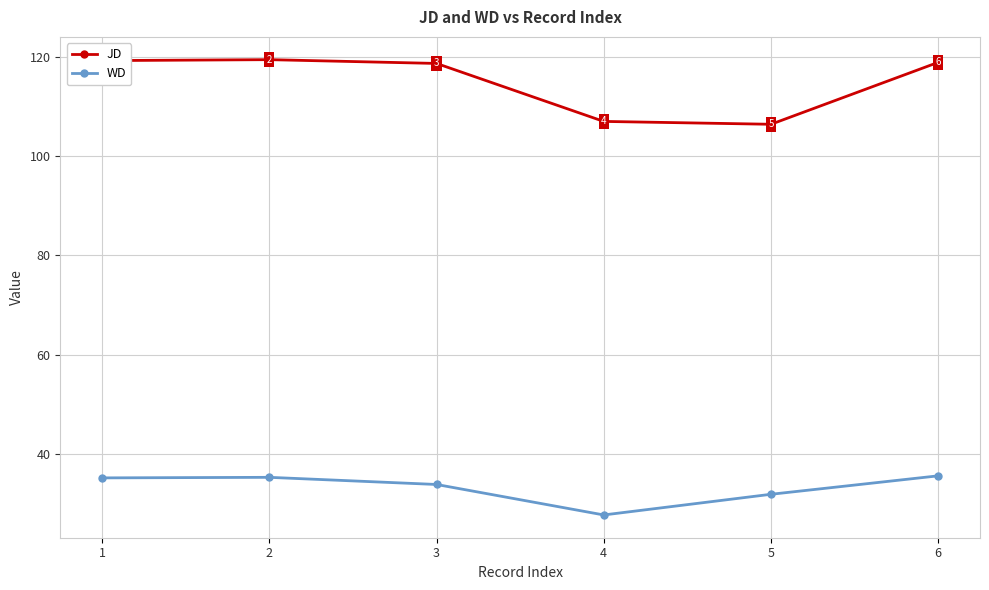

What is the sum of the WD values at 3 and 4?

61.6